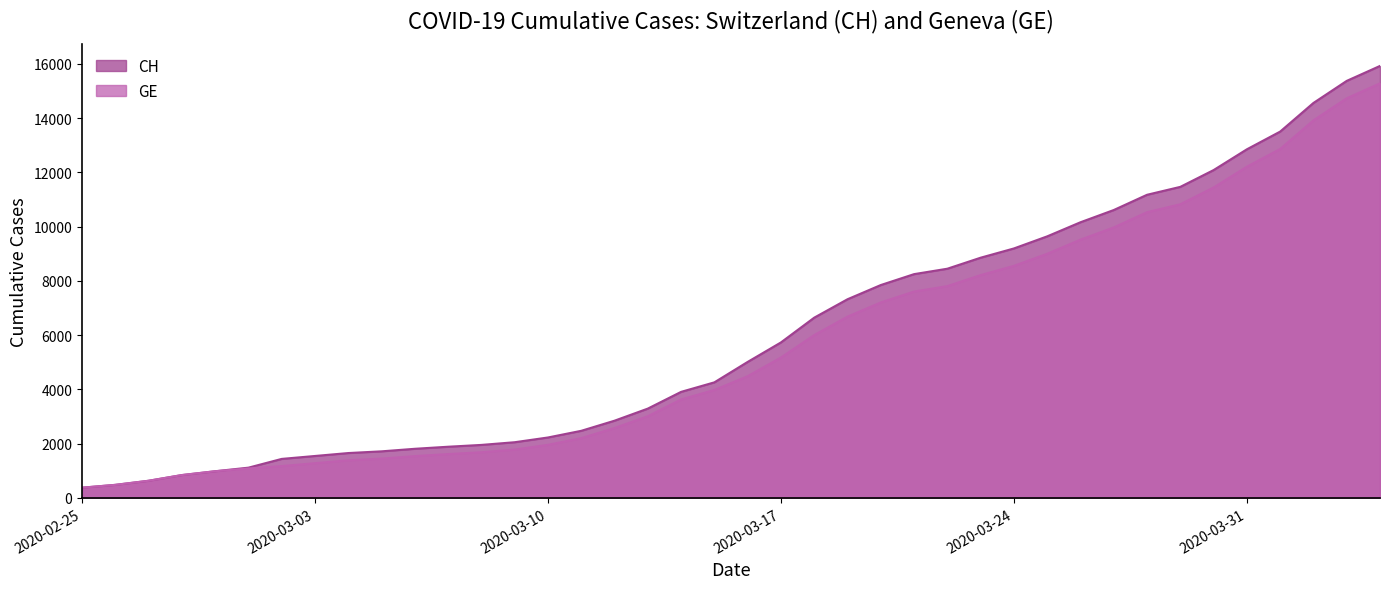

At how many categories does at least one series exceed 4741?

20